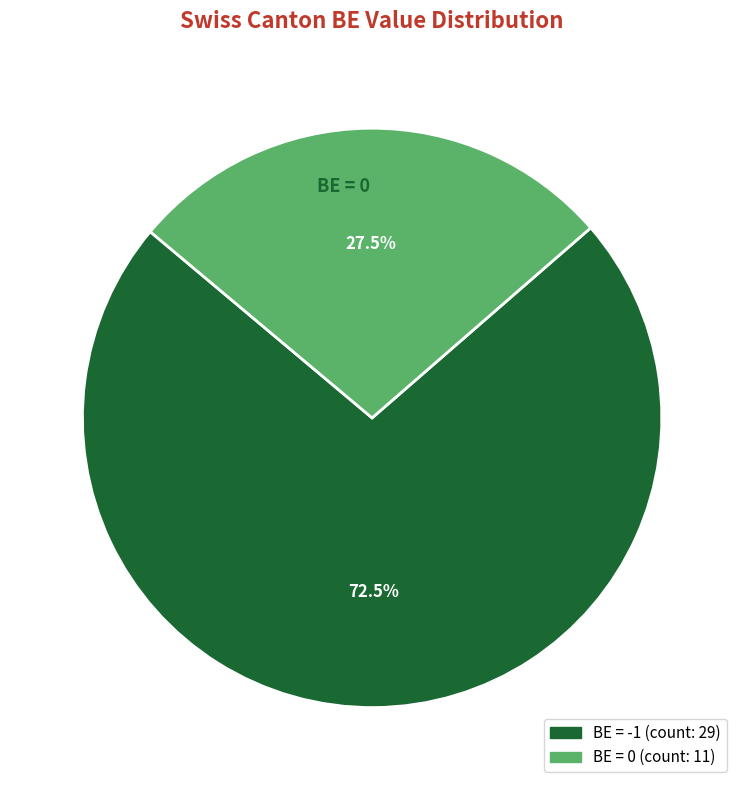

Is there any slice that represents more than half of the pie?

Yes